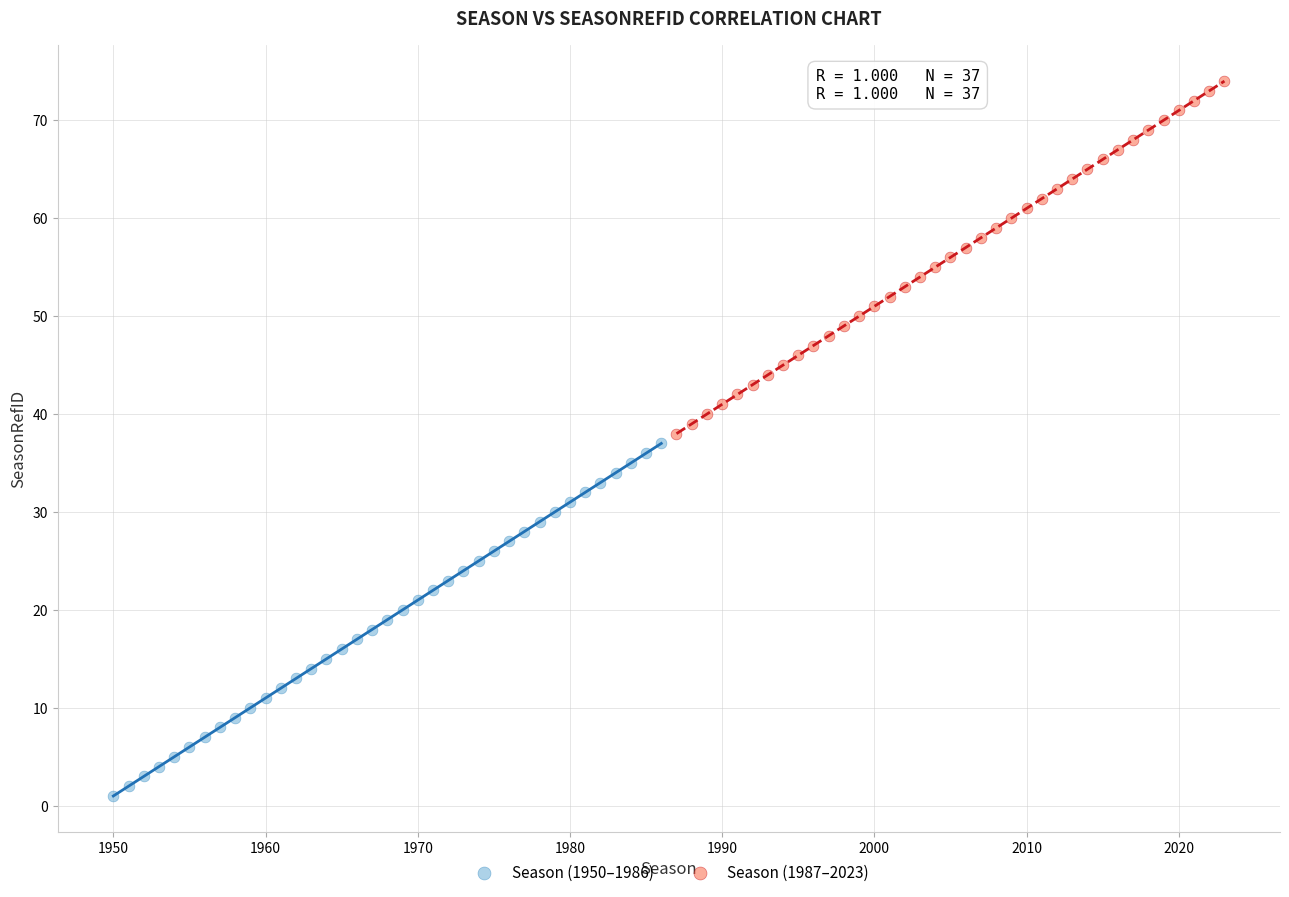

Which series contains the highest Y value?

Season (1987–2023)